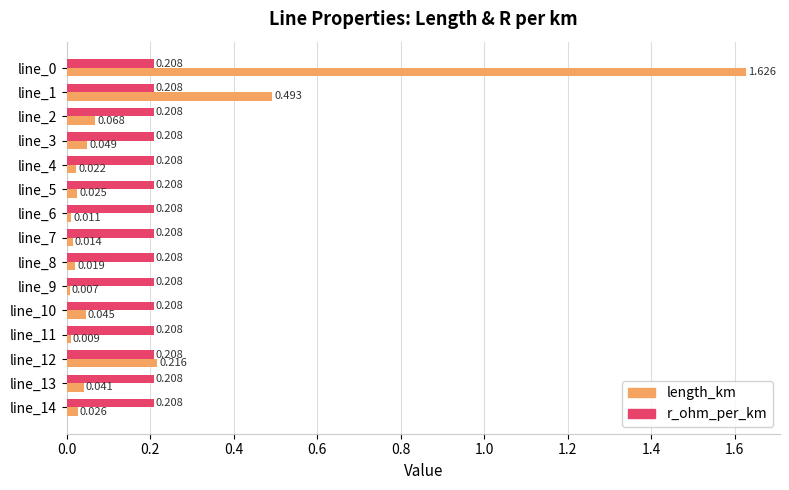

Is the value of length_km at line_2 greater than the value of r_ohm_per_km at line_13?

No